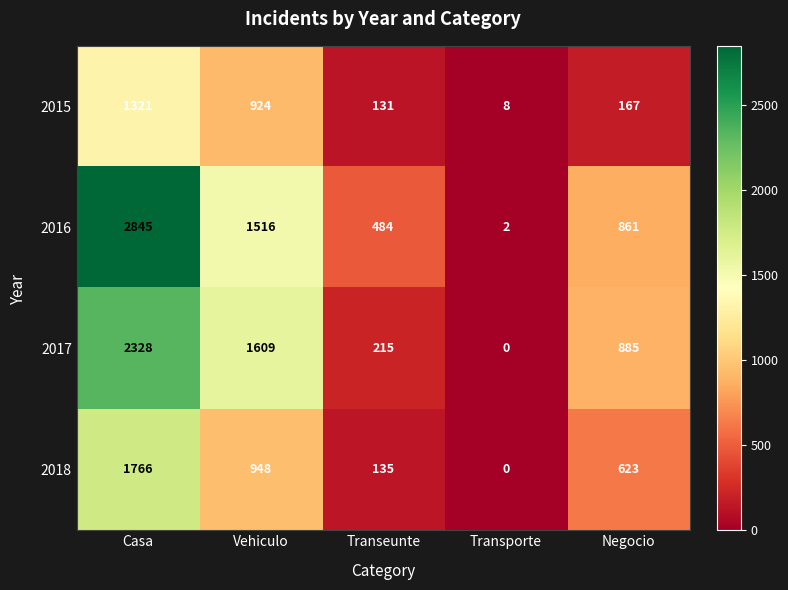

Which series has the widest spread of values?

2016